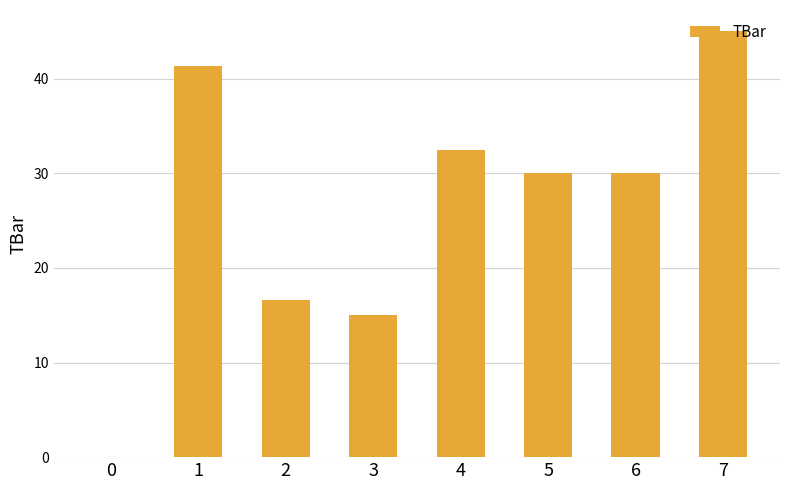

Reading right to left, transcribe all the data shown in this chart.

45.0	30.0	30.0	32.5	15.0	16.6	41.3	0.0